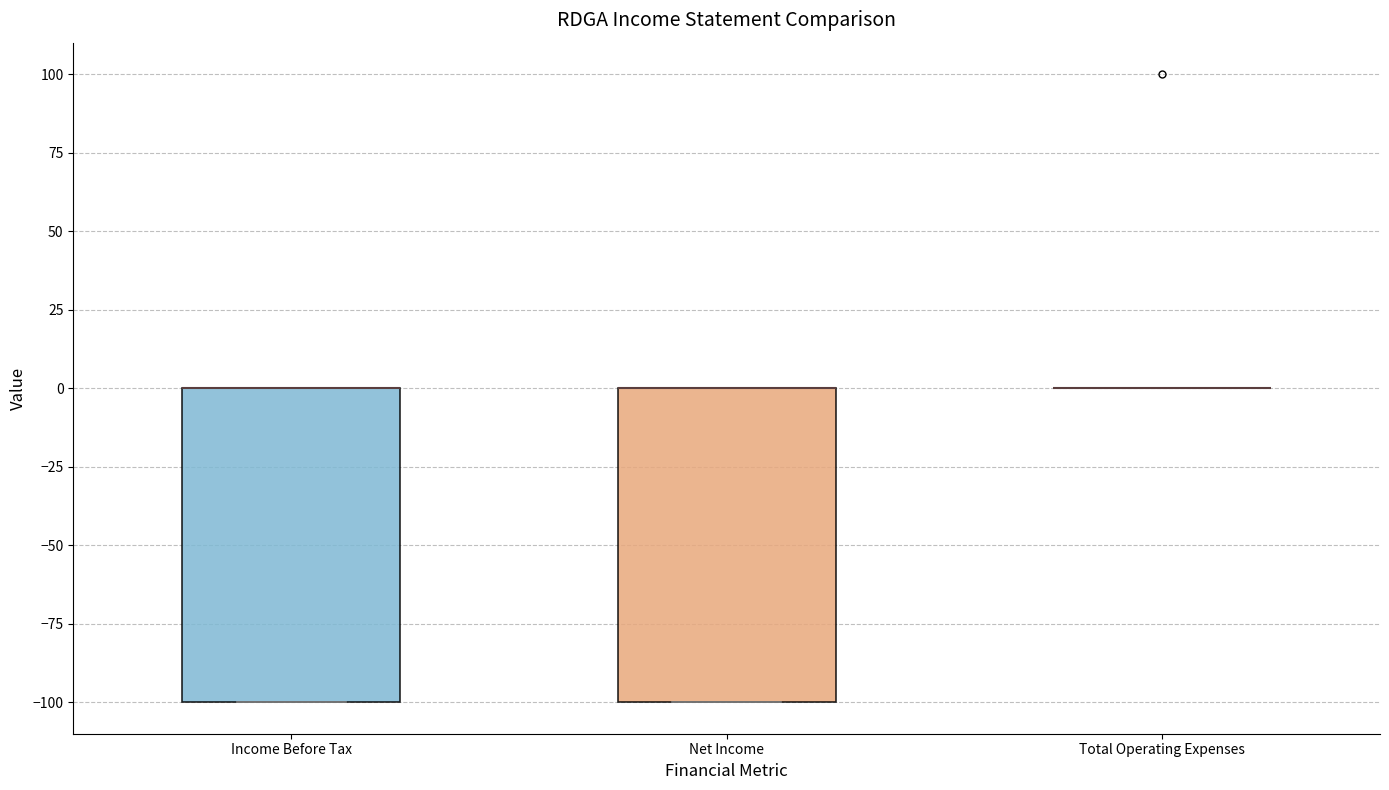

Reading left to right, transcribe this box plot: for each box, give where its median line is, the range the box spans, and where its two whiskers end, as read against the y-axis. The values are not printed on the chart, so give them approximately, as read against the axis.

Income Before Tax: median 0 (drawn on the box's upper edge), box -100 to 0, whiskers -100 to 0
Net Income: median 0 (drawn on the box's upper edge), box -100 to 0, whiskers -100 to 0
Total Operating Expenses: box collapsed to a line at 0, whiskers 0 to 0